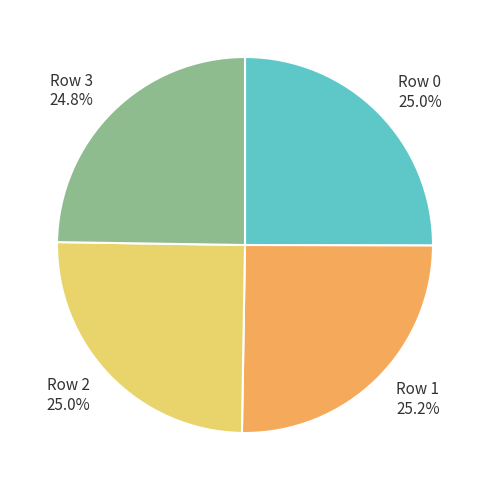

Combined, what portion of the pie is Row 1 and Row 3?

50.0%